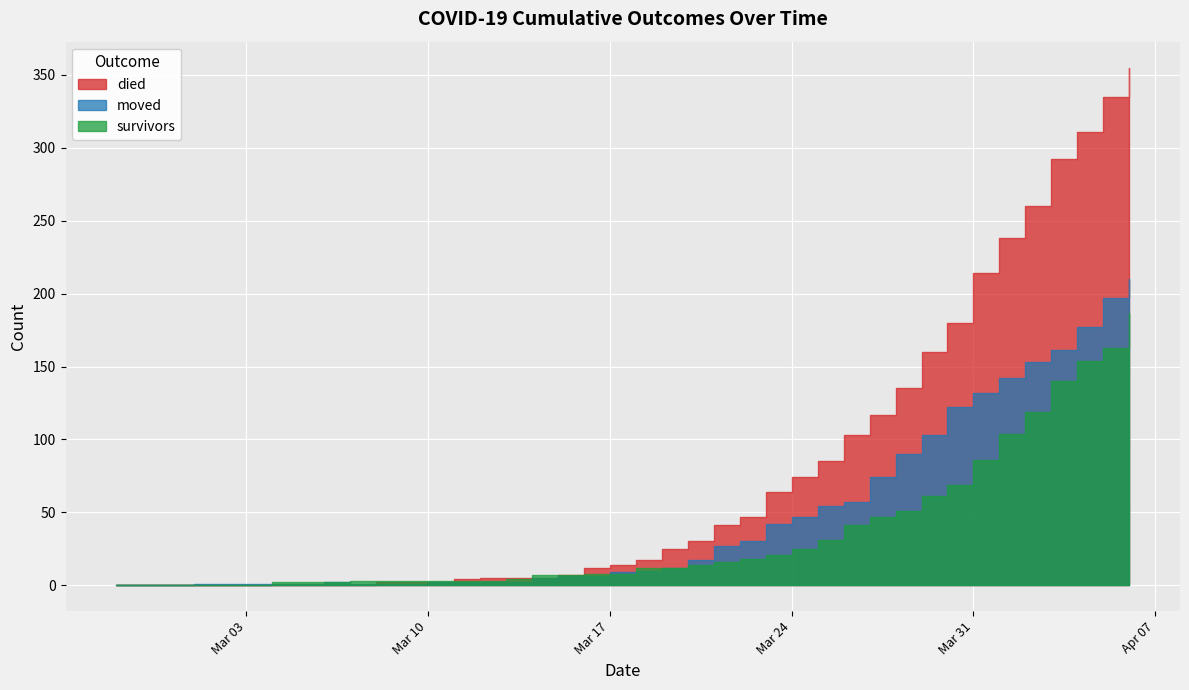

Rank the series by their average value, from highest to lowest.

died, moved, survivors